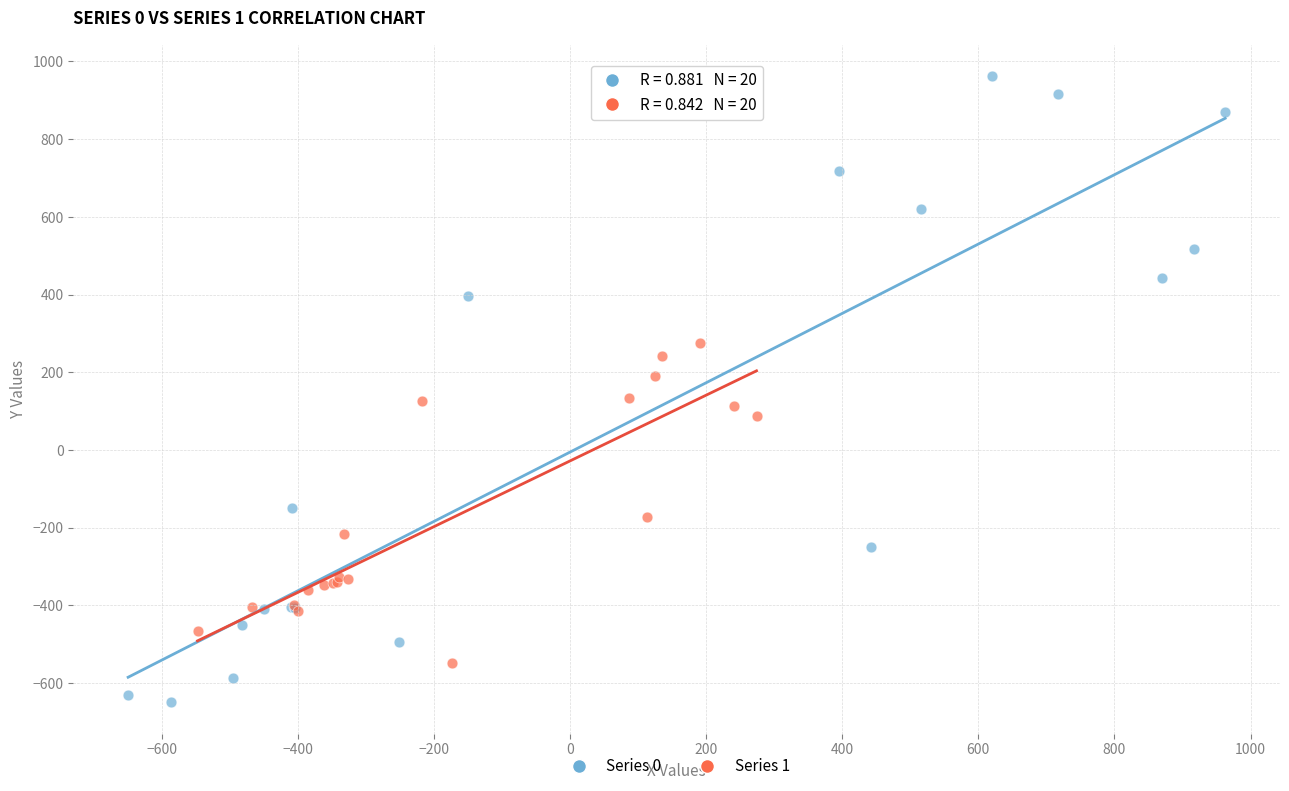

Which series contains the lowest Y value?

Series 0